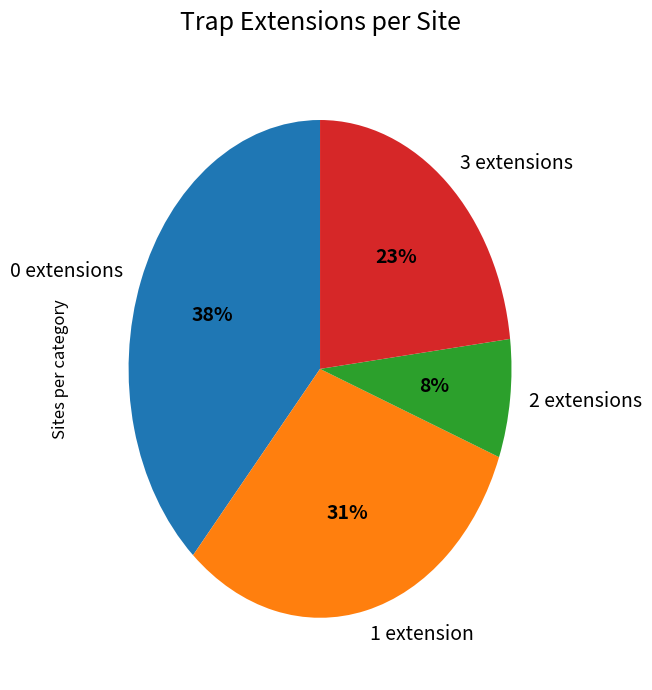

Is the sum of 3 extensions and 0 extensions greater than half?

Yes